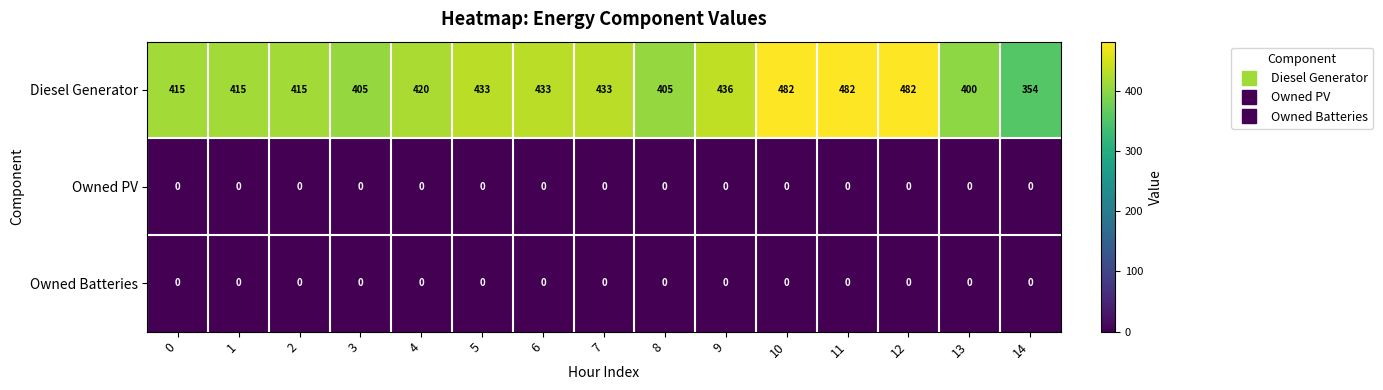

Between 10 and 14, which series saw the biggest shift?

Diesel Generator